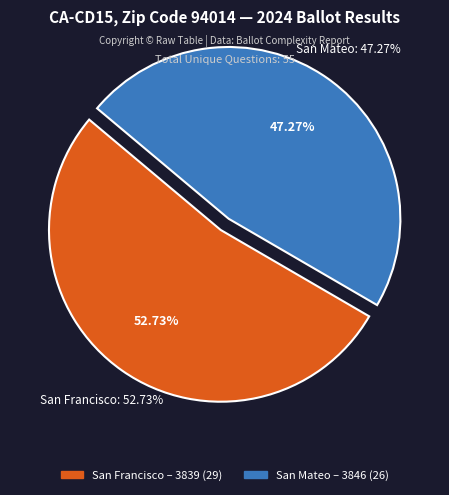

Count the number of slices in the pie.

2